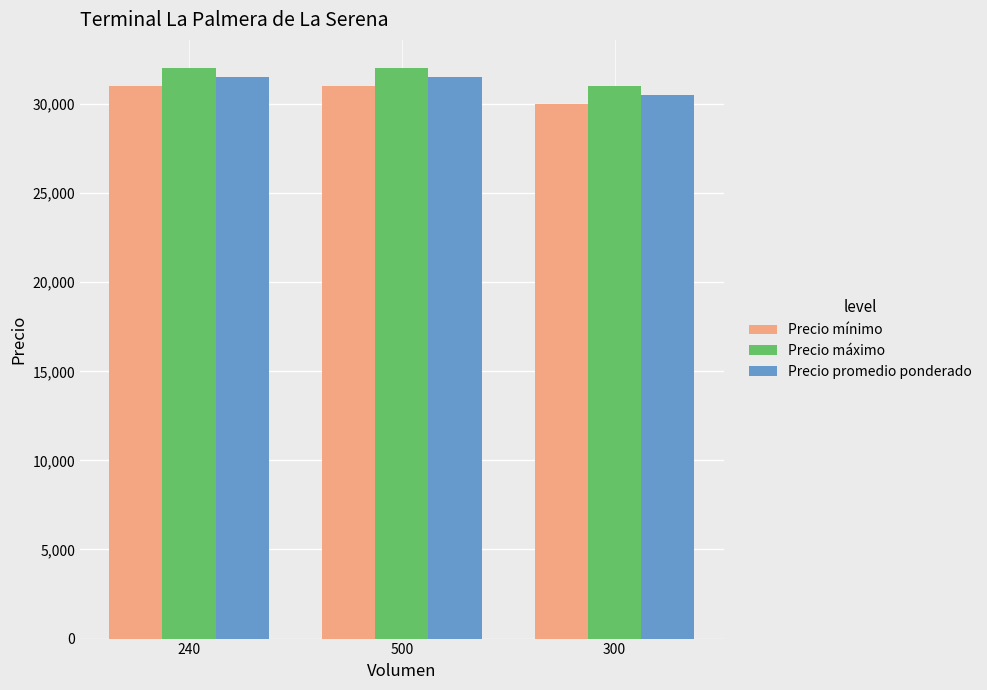

Which series has the largest total across all categories?

Precio máximo